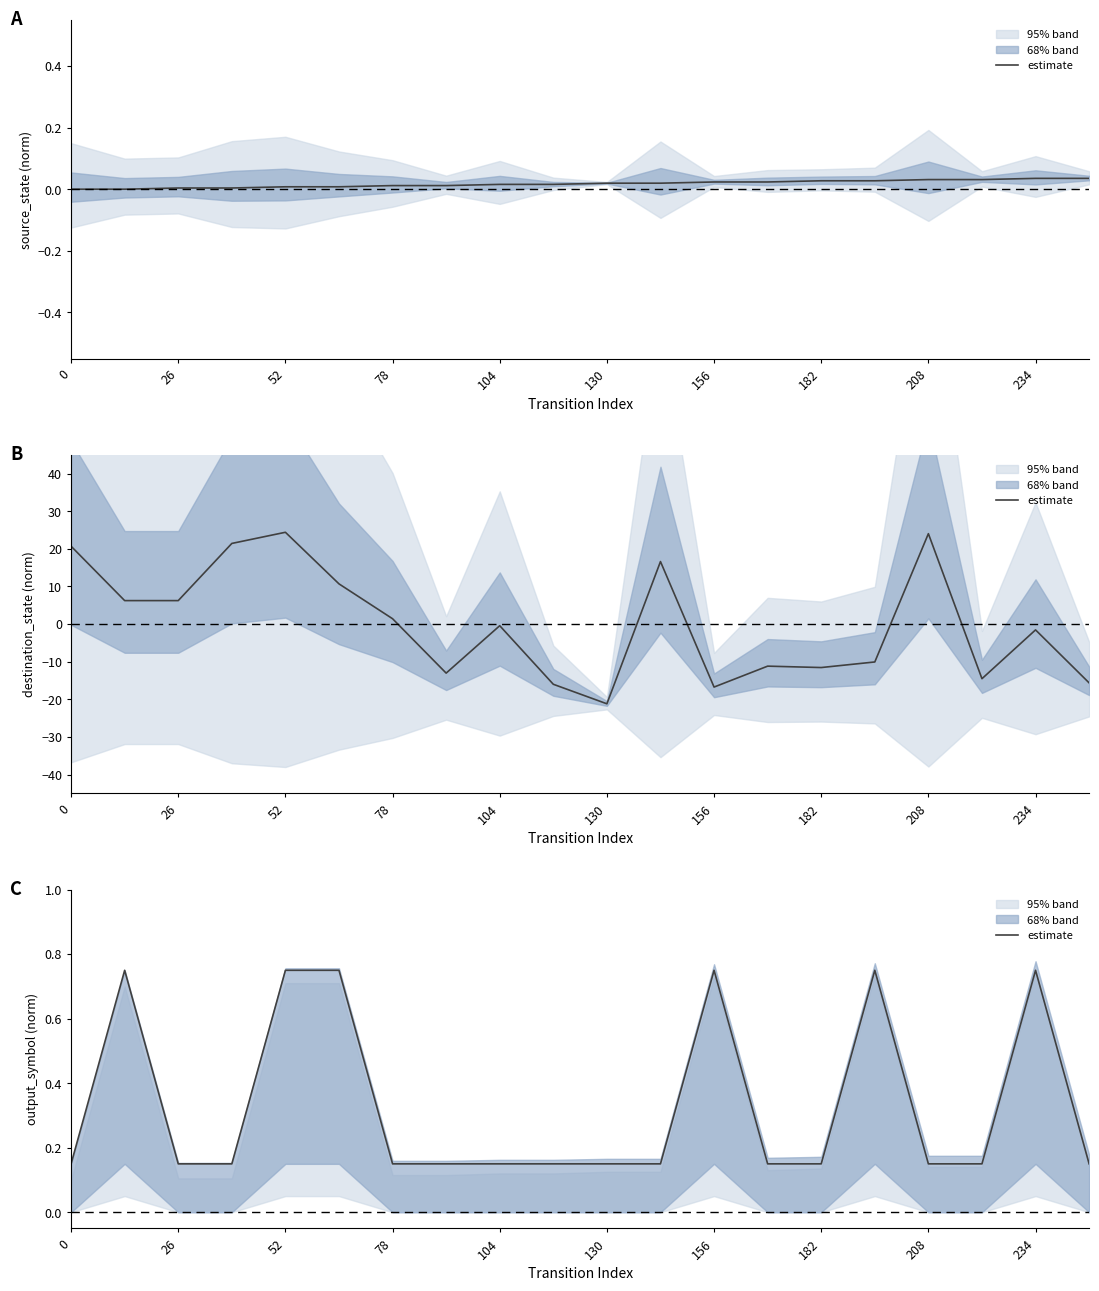

True or false: the data shows 0.3 at 26.

False